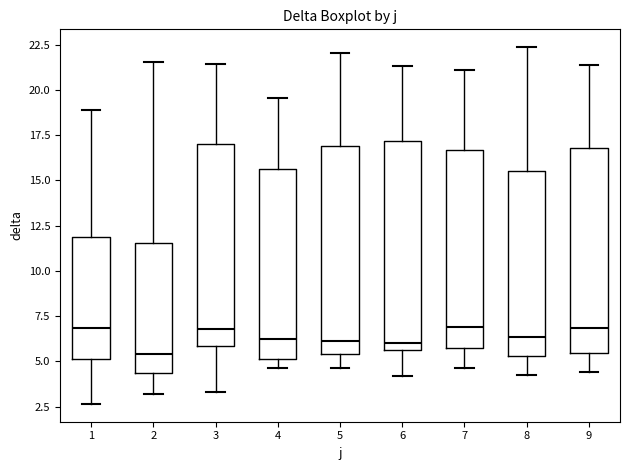

Where does the upper whisker of the box at x = 8 end on the y-axis? The values are not printed on the chart, so give them approximately, as read against the axis.

22.5